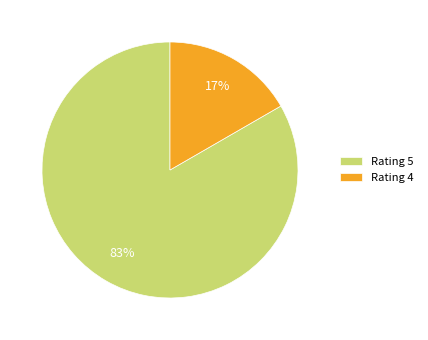

Is it true that Rating 4 is 36% of the pie?

False